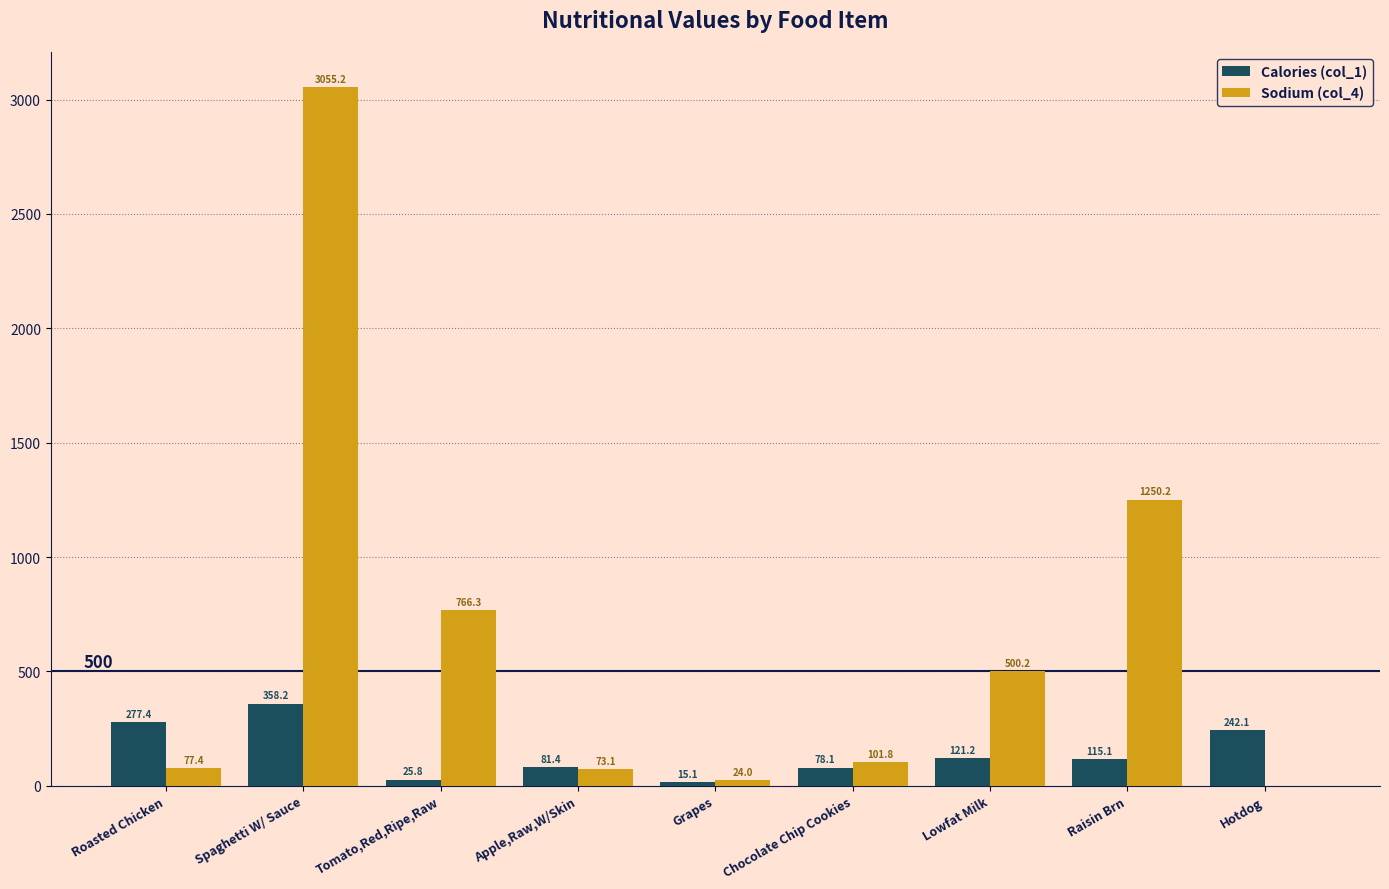

Which series has the largest total across all categories?

Sodium (col_4)